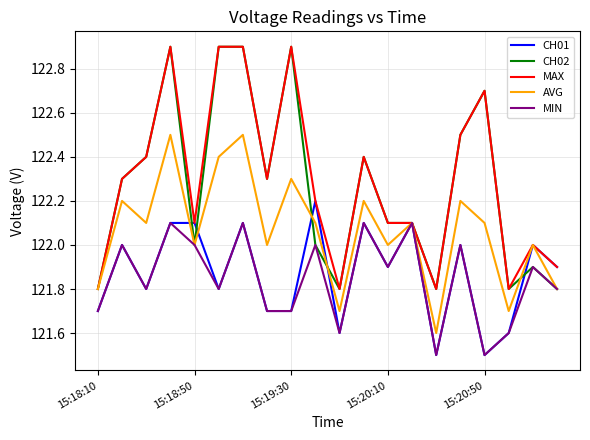

What is the minimum value shown in the chart?

121.5